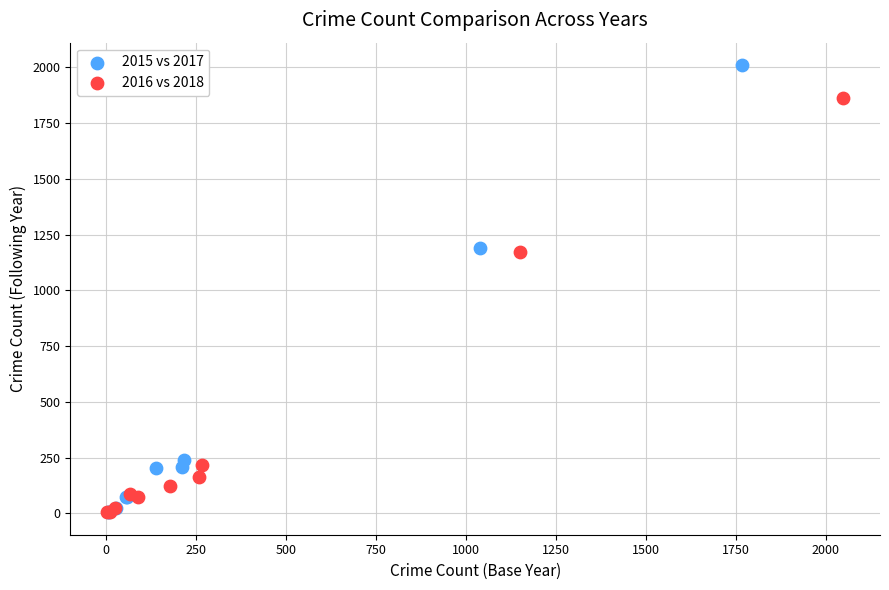

Which series reaches the maximum Y coordinate?

2015 vs 2017